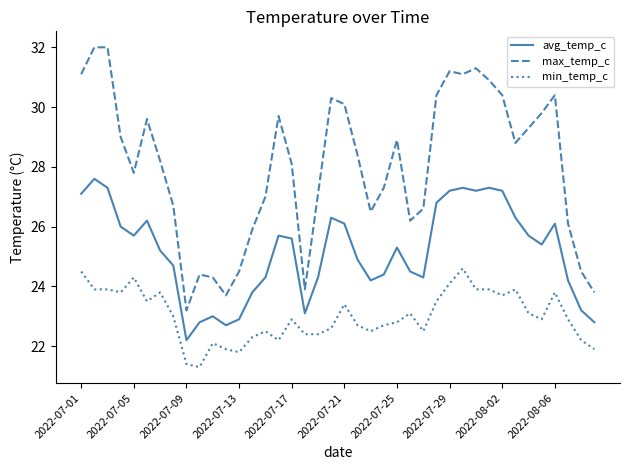

Rank the series by their average value, from highest to lowest.

max_temp_c, avg_temp_c, min_temp_c